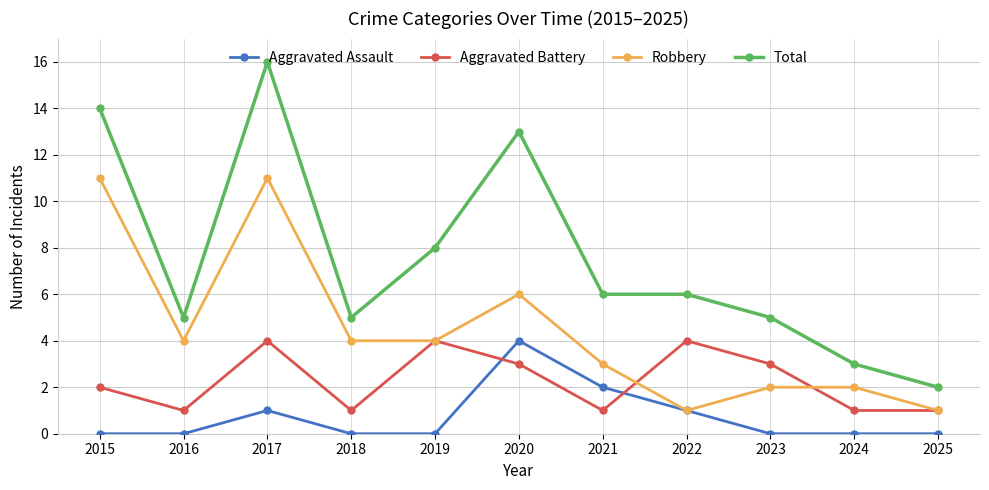

Reading left to right, extract all data points from this chart.

Aggravated Assault: 0	0	1	0	0	4	2	1	0	0	0
Aggravated Battery: 2	1	4	1	4	3	1	4	3	1	1
Robbery: 11	4	11	4	4	6	3	1	2	2	1
Total: 14	5	16	5	8	13	6	6	5	3	2